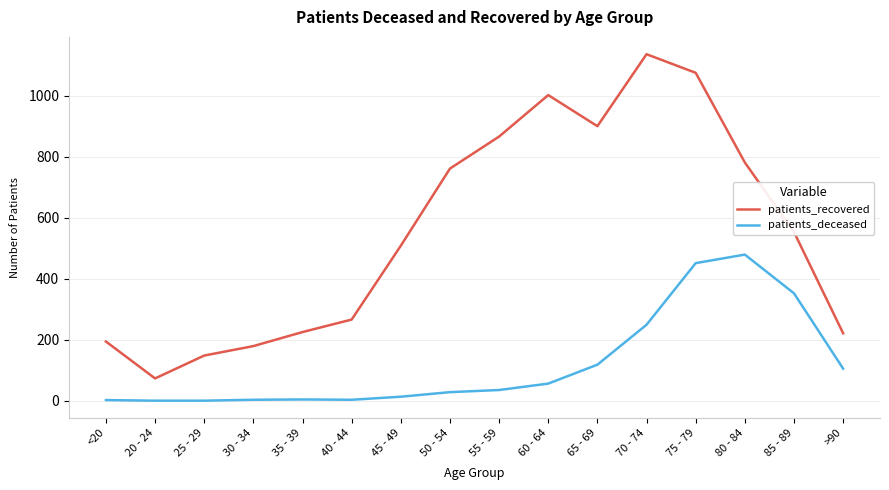

Where does the patients_recovered series first go above 553?

50 - 54